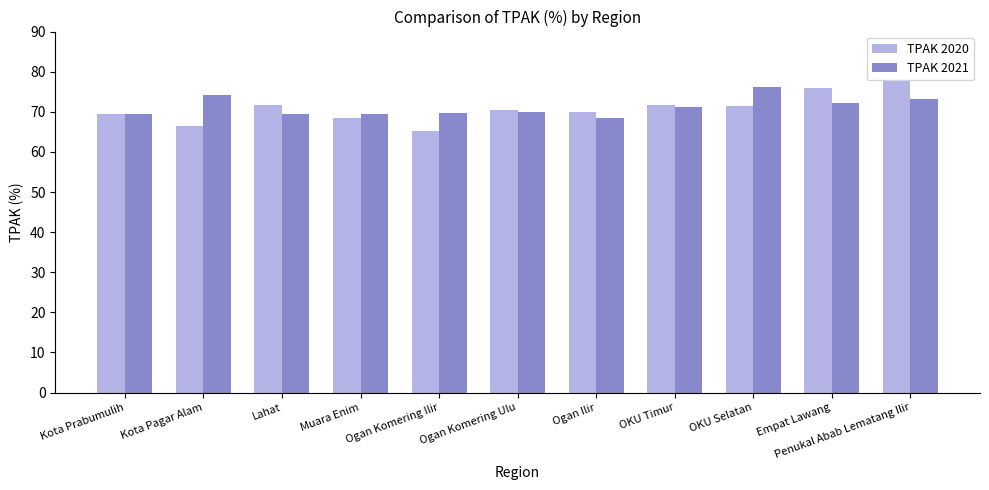

Read the TPAK 2020 value at OKU Timur.

71.7